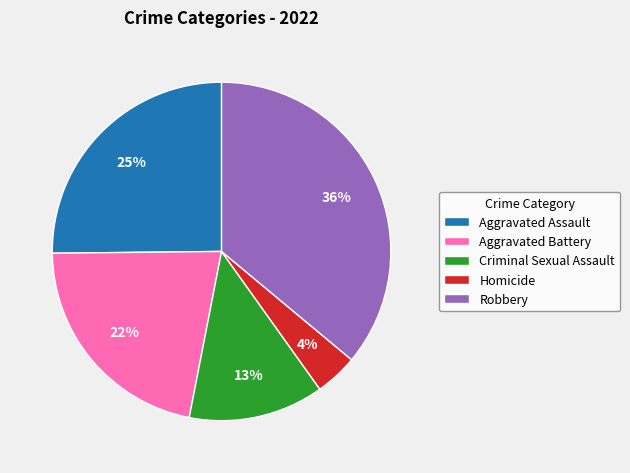

To the nearest percent, what is the difference between the largest and smallest slice percentages?

32%